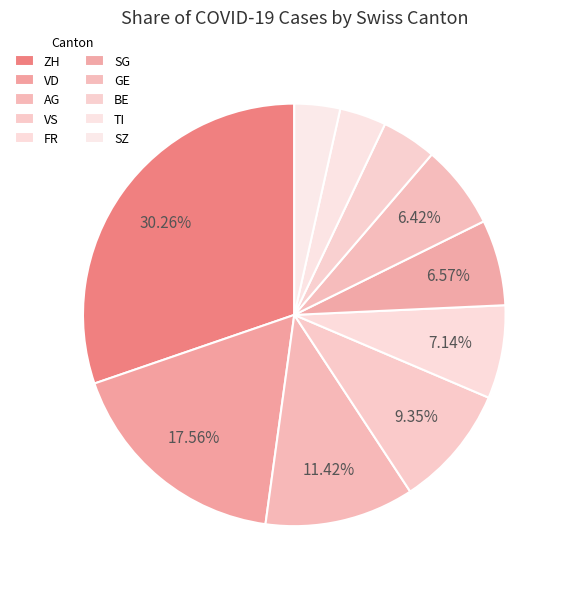

How many slices are in this pie chart?

10